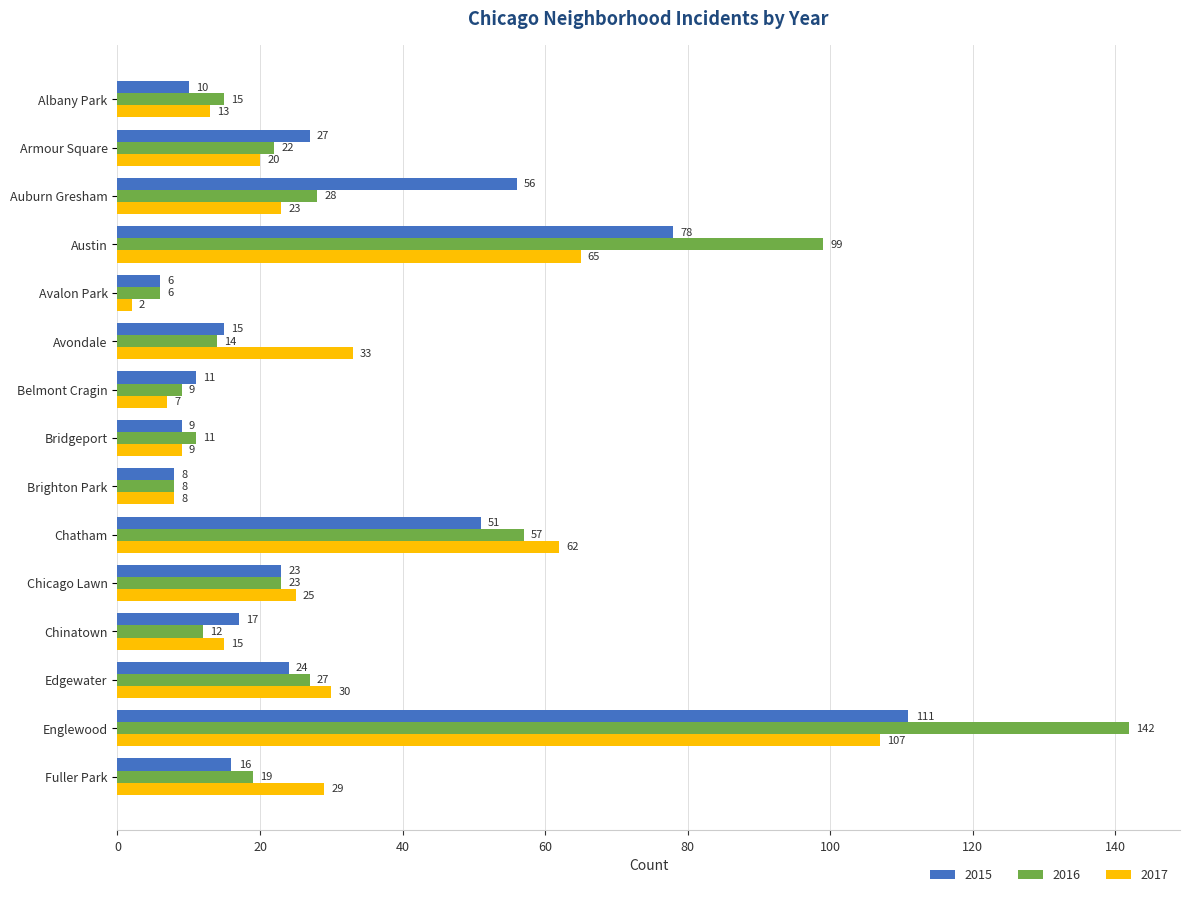

What is the total value across all series at Armour Square?

69